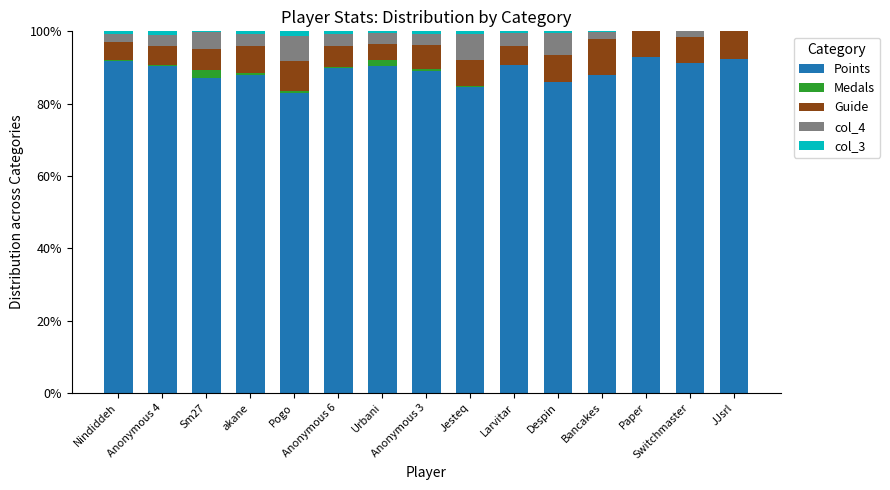

Count the number of data series in this chart.

5